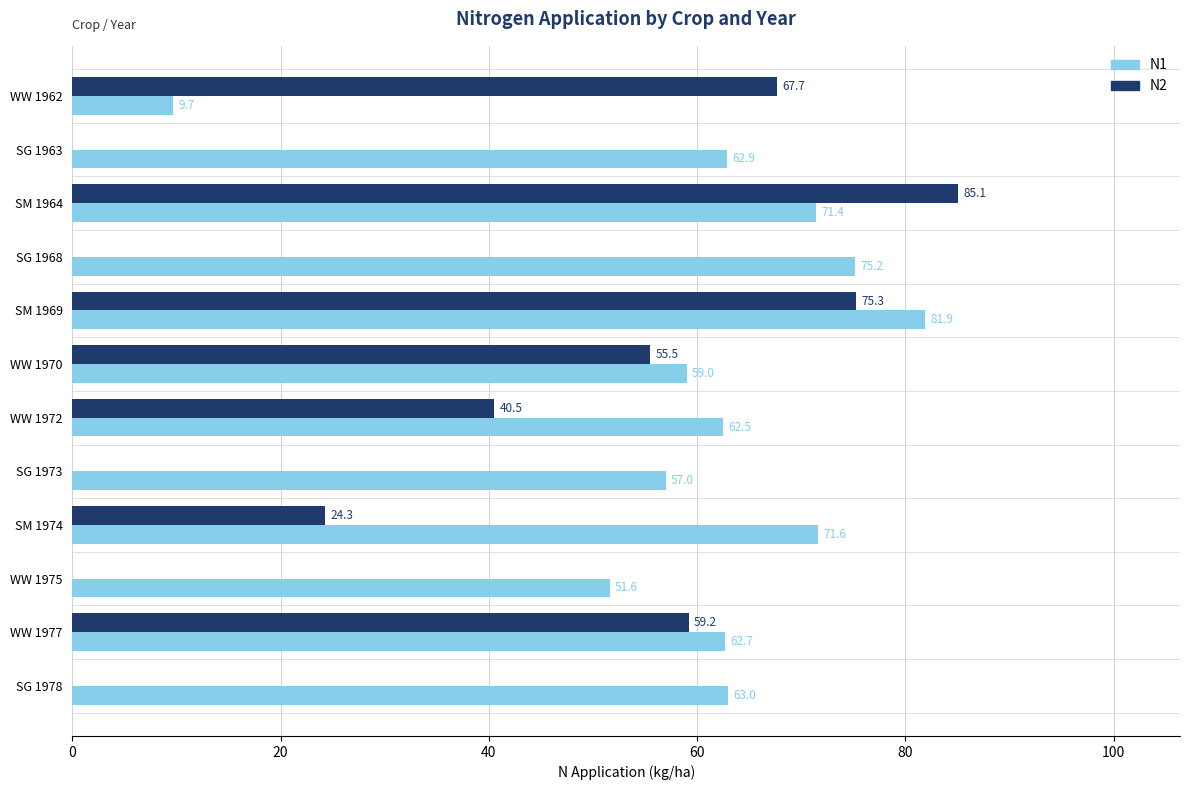

True or false: N1 has a value of 112.0 at WW 1977.

False